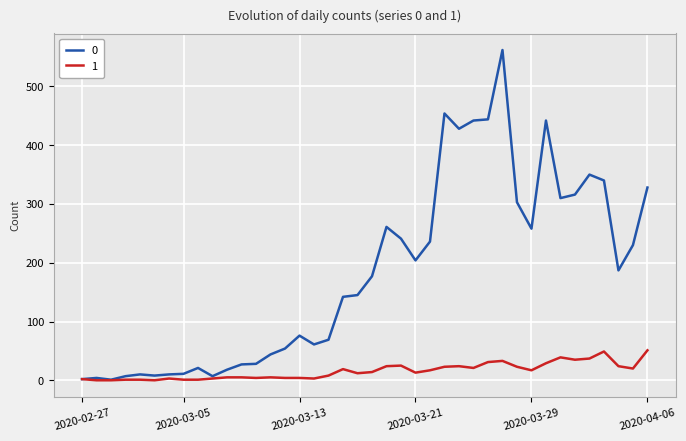

What is the maximum value shown in the chart?

562